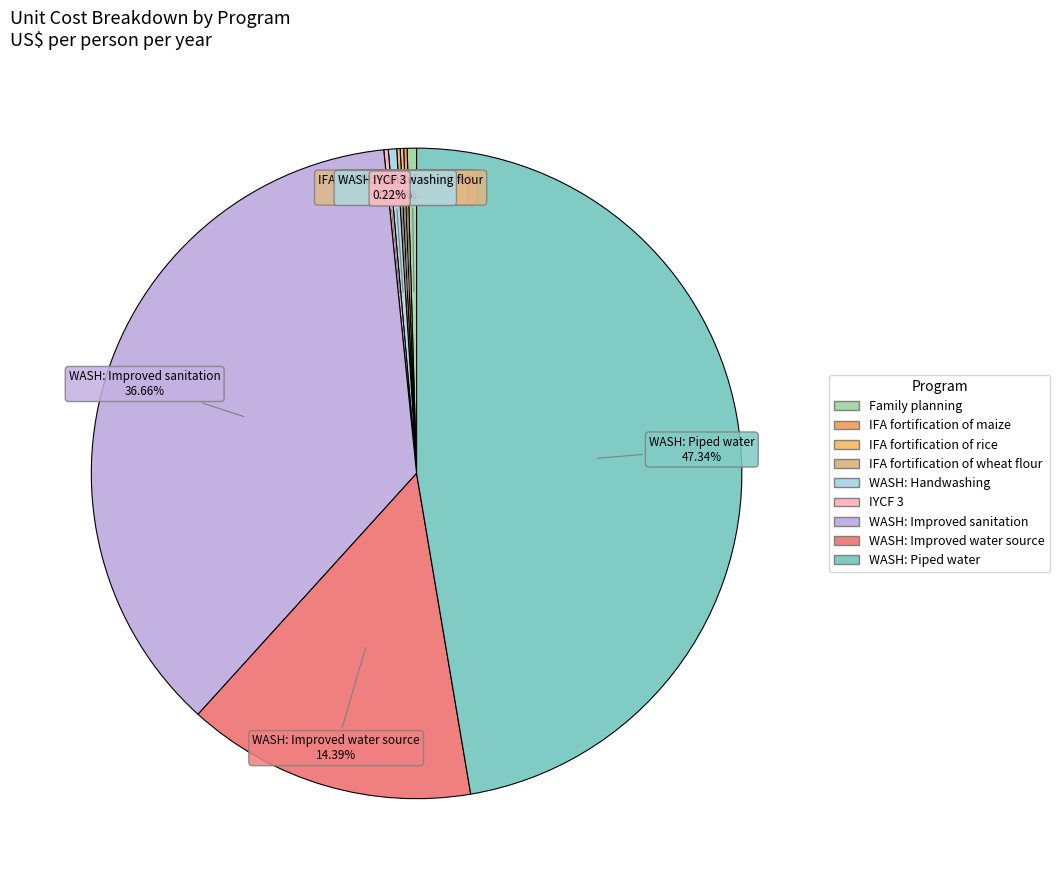

What portion of the pie excludes Family planning?

99.5%